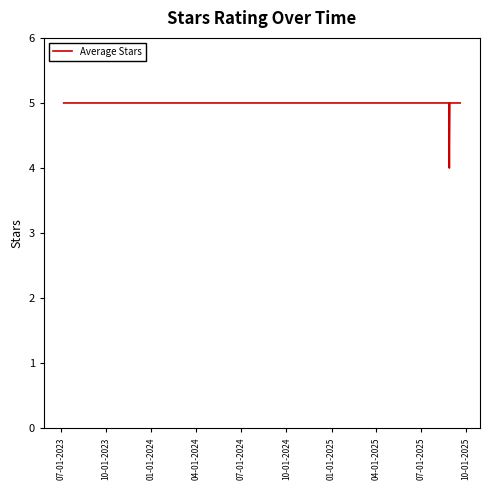

What is the greatest value displayed?

5